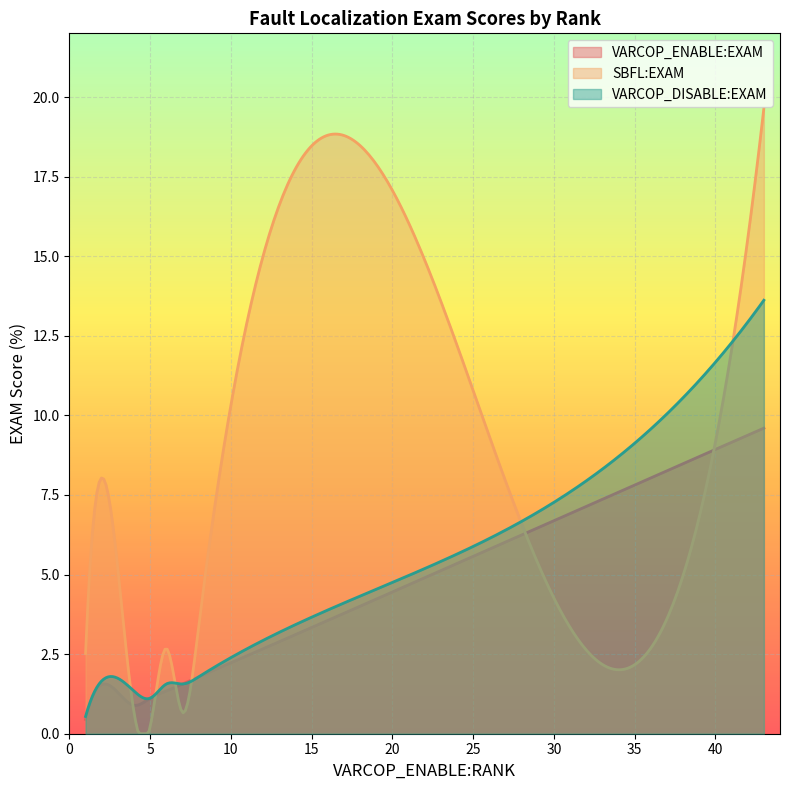

How many series are shown in this chart?

3